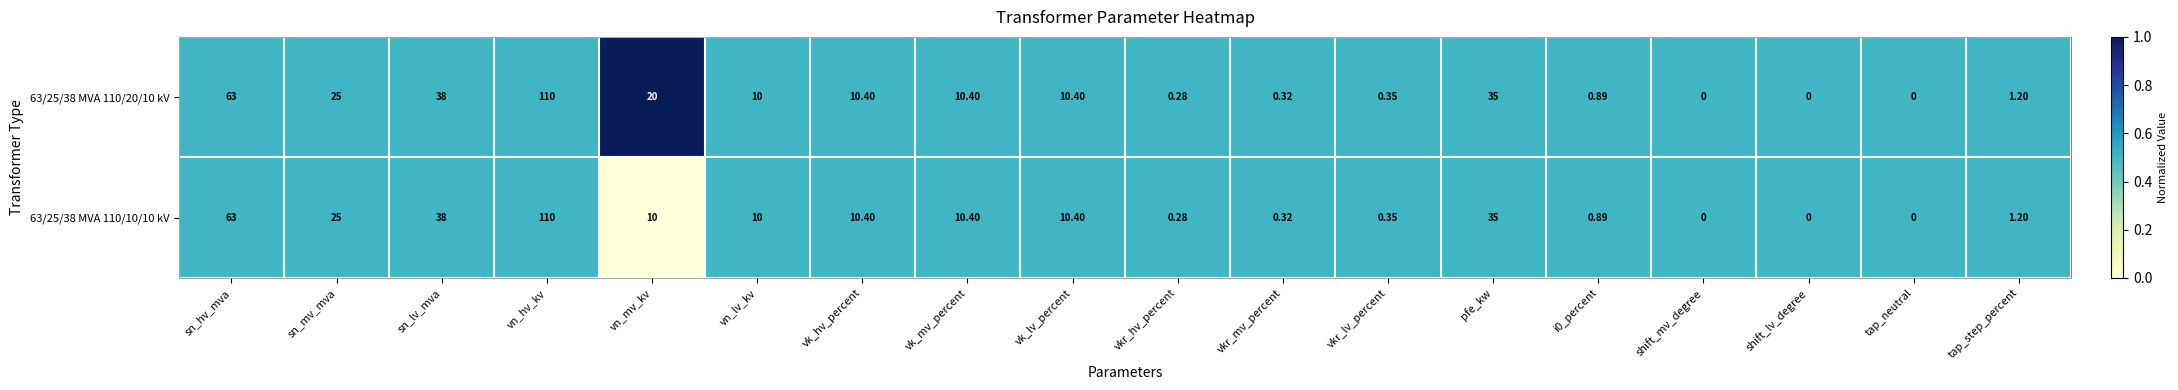

Which label corresponds to the largest value in the chart?

vn_hv_kv